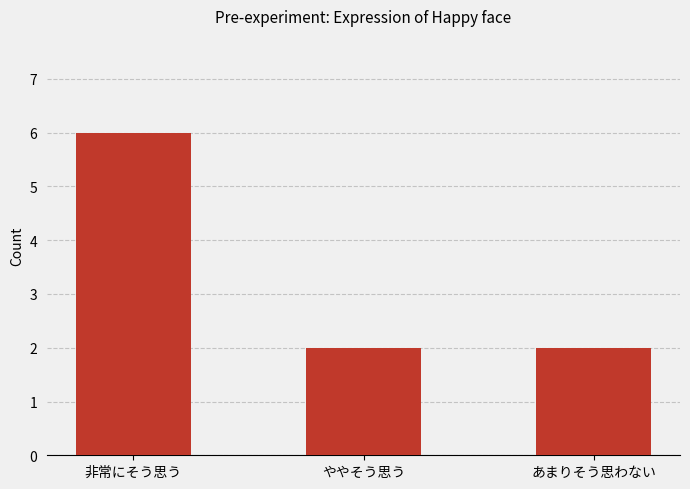

Which category has the highest value across all series?

非常にそう思う